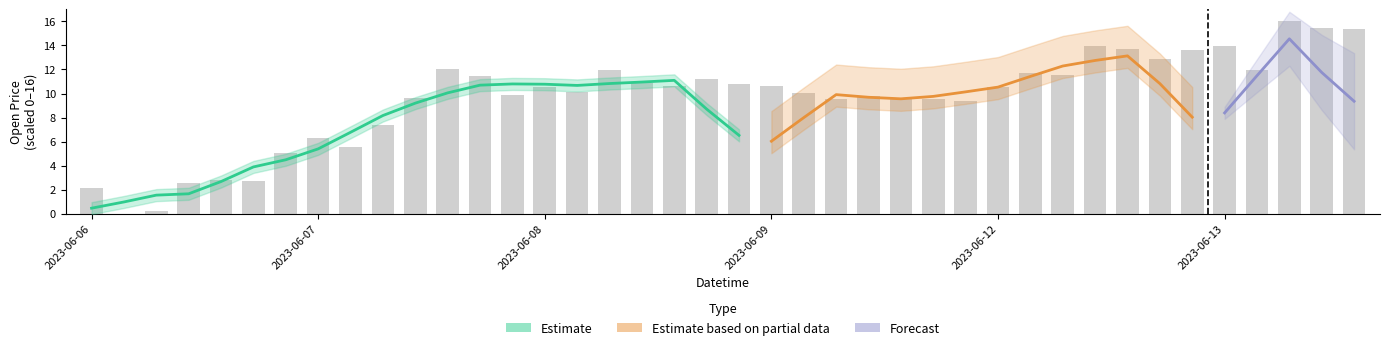

The chart shows a value of 10.0 at 2023-06-09 10:15. True or false?

True